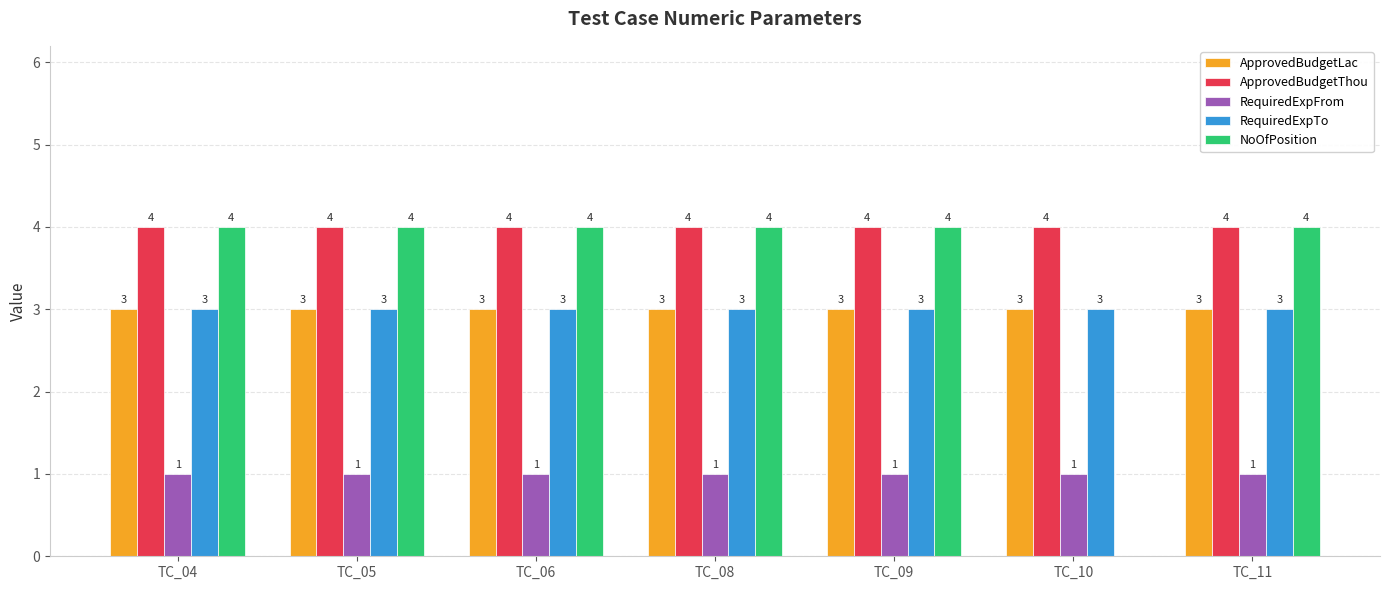

The ApprovedBudgetThou series shows 4 at TC_11. True or false?

True